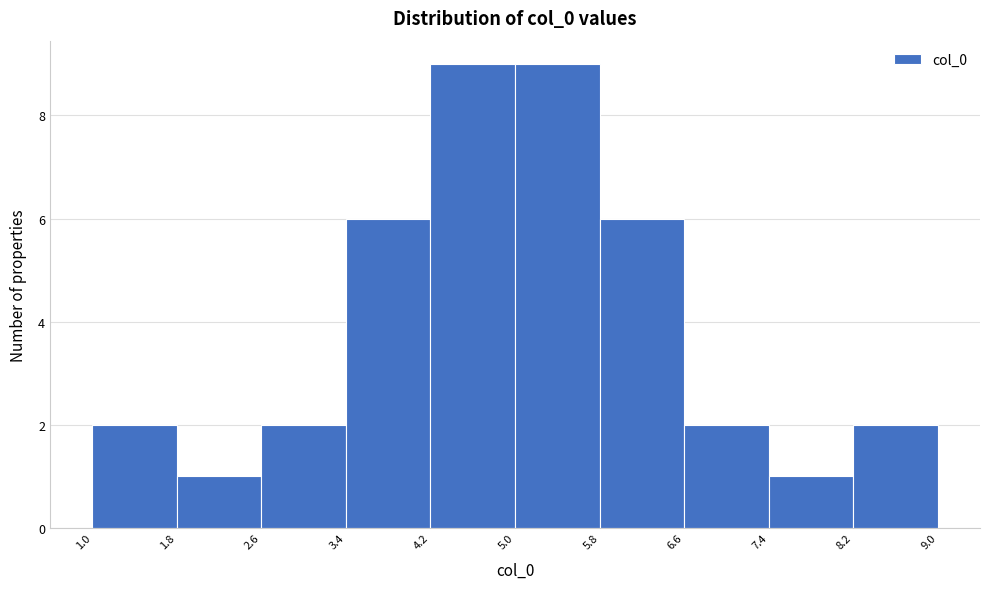

Reading left to right, list every bar in this chart as the range it spans on the x-axis followed by its height. The values are not printed on the chart, so give them approximately, as read against the axis.

1.0 to 1.8: 2
1.8 to 2.6: 1
2.6 to 3.4: 2
3.4 to 4.2: 6
4.2 to 5.0: 9
5.0 to 5.8: 9
5.8 to 6.6: 6
6.6 to 7.4: 2
7.4 to 8.2: 1
8.2 to 9.0: 2